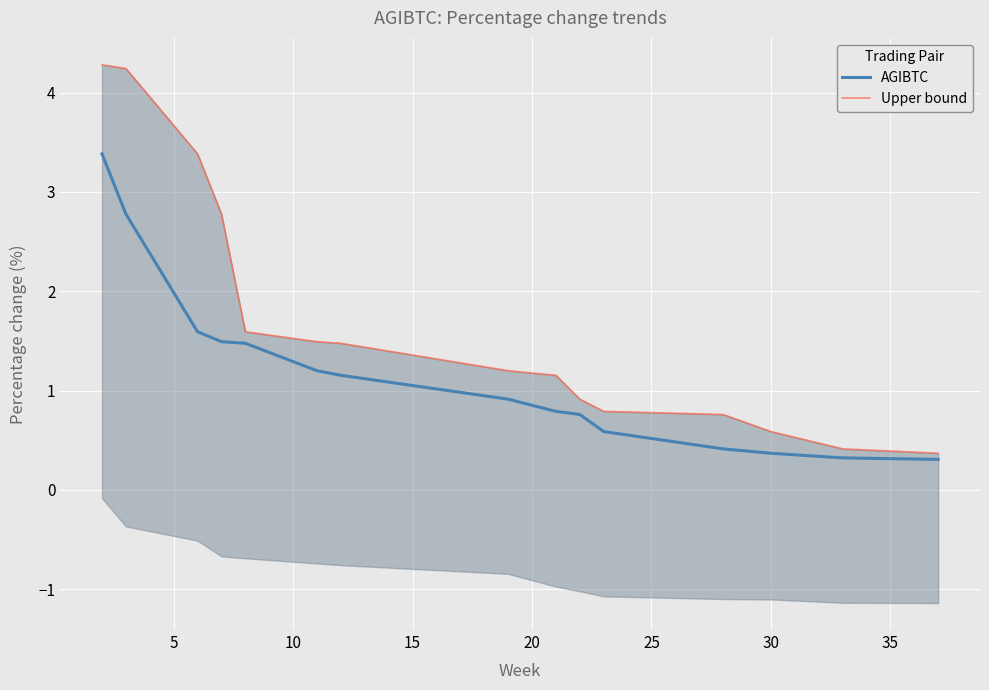

What is the minimum value for AGIBTC?

0.3